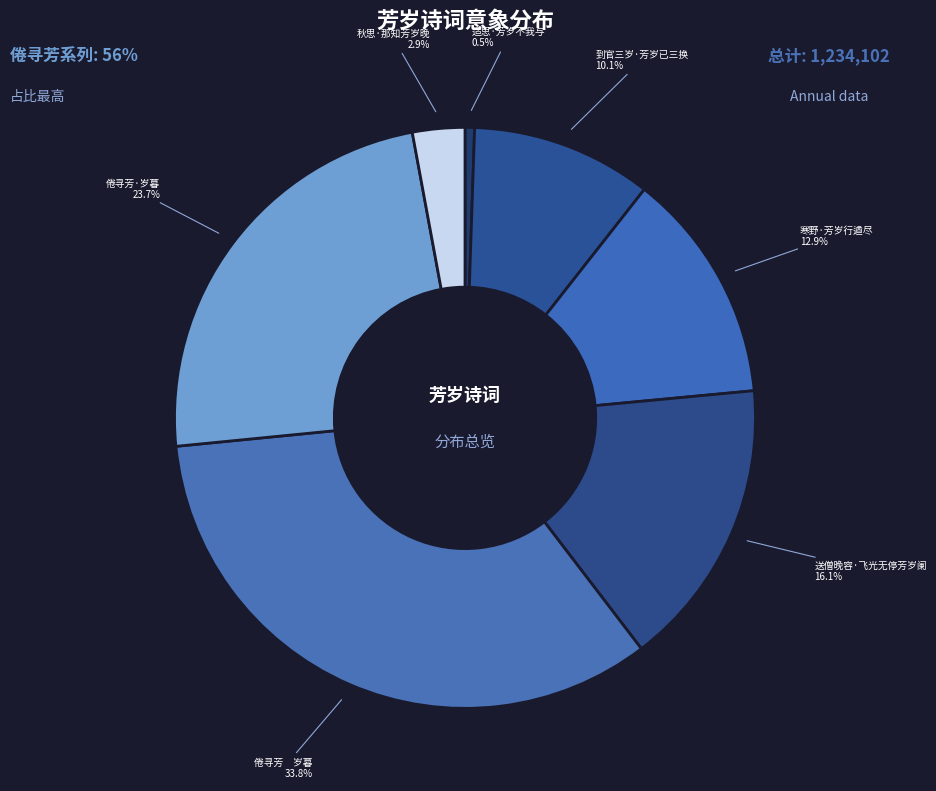

Does any single category account for the majority?

No